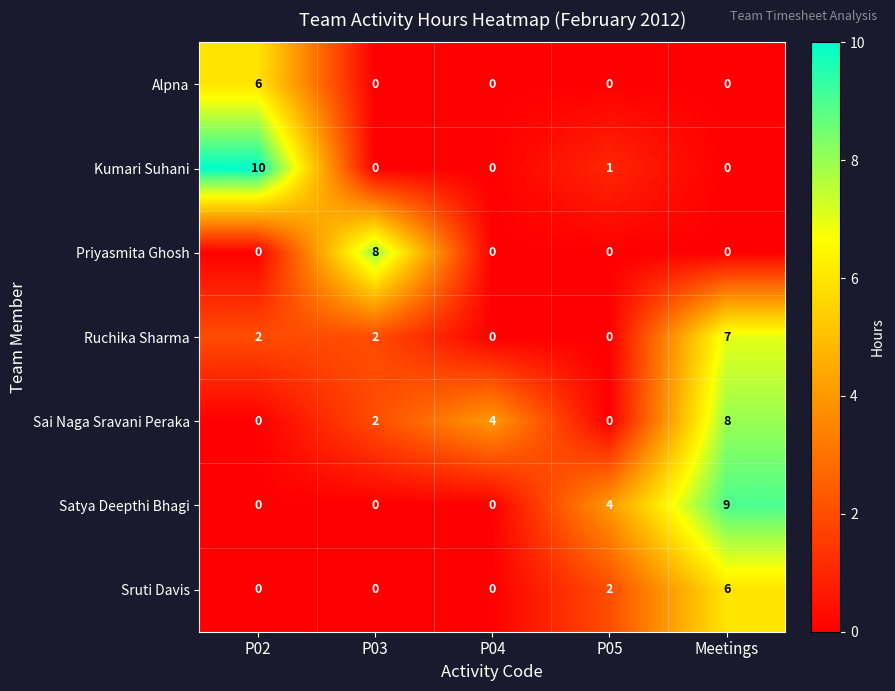

What is the highest value of the Sruti Davis series?

6